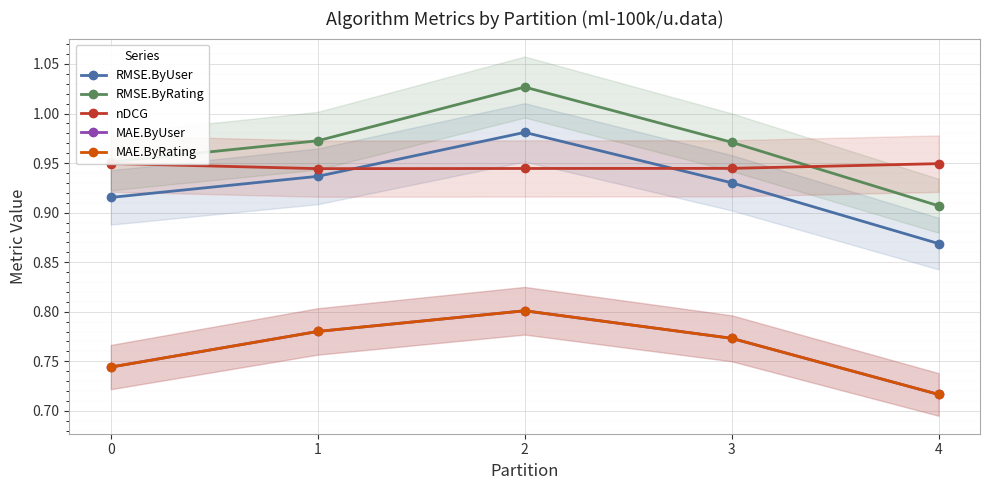

What is the value of the MAE.ByRating point at the 3rd from the left?

0.8